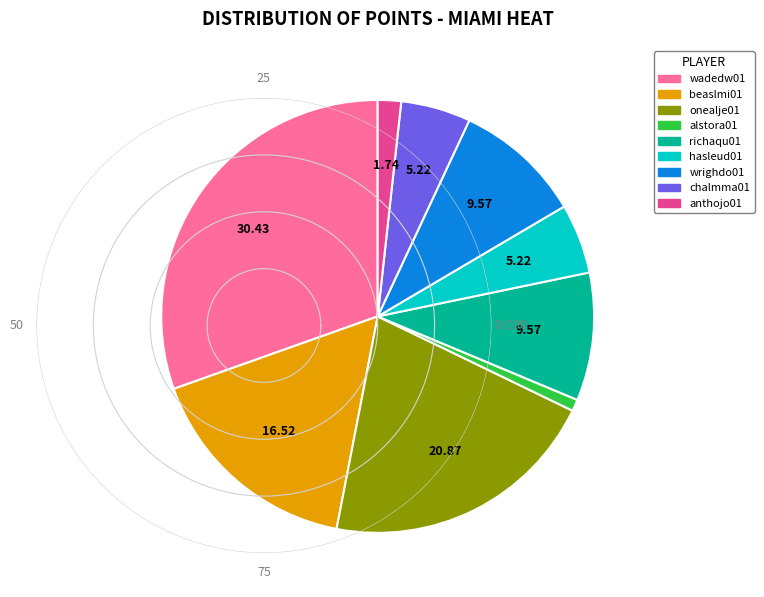

Which category has the smallest portion of the pie?

alstora01